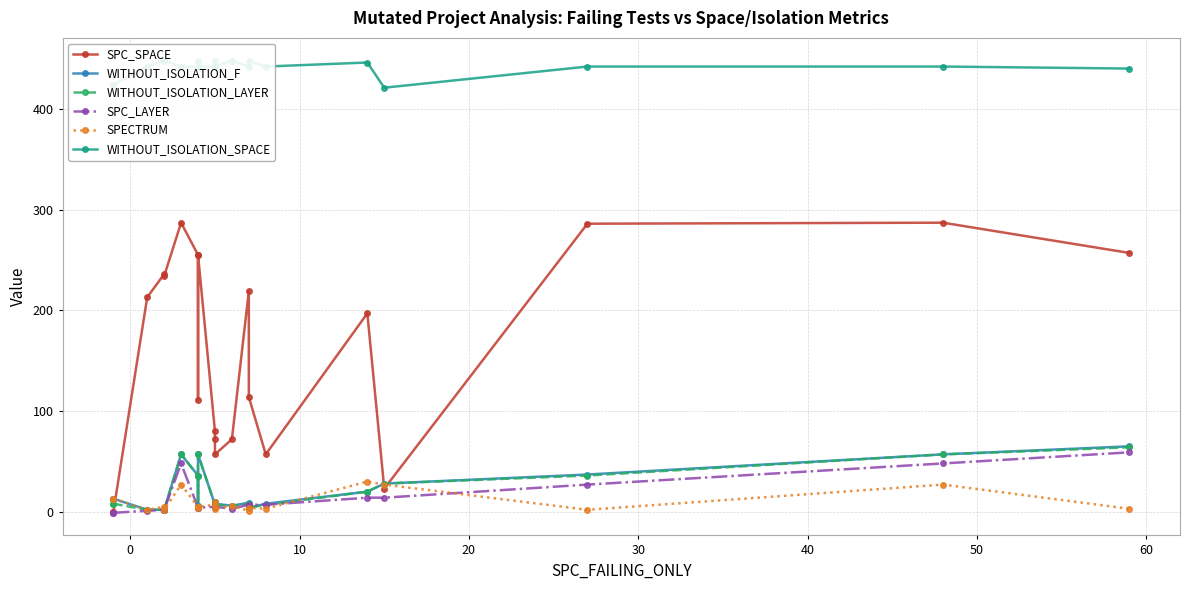

How many values in the SPECTRUM series exceed 5?

9